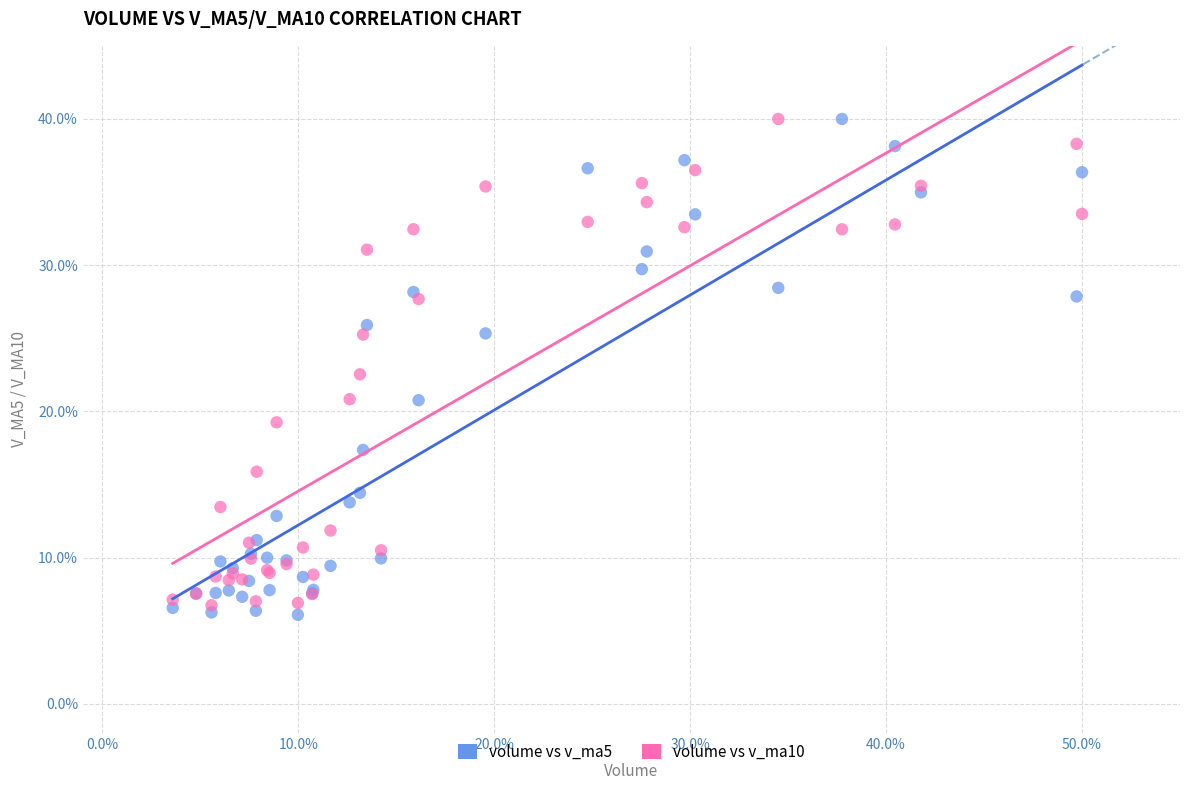

What is the X range (max minus min) for the scatter plot?

46.4